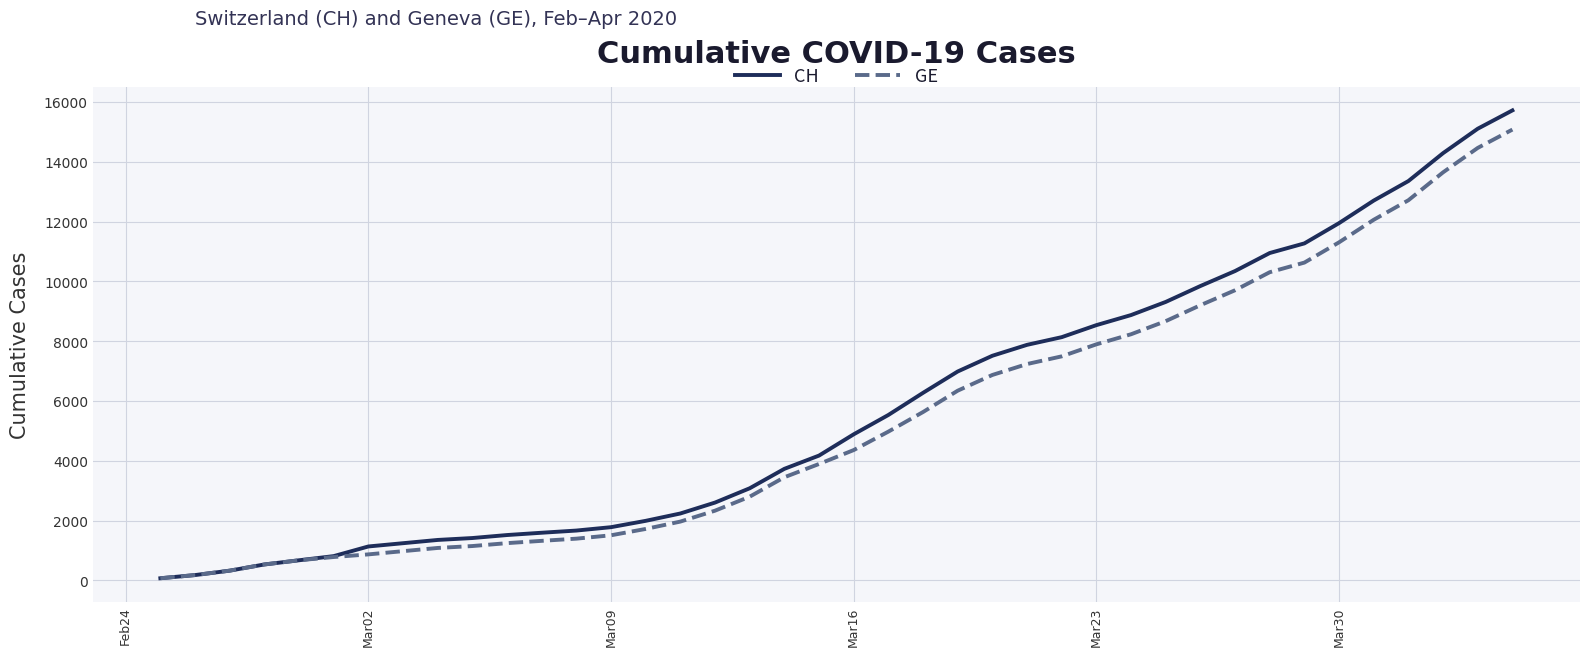

How many lines are shown in the chart?

2